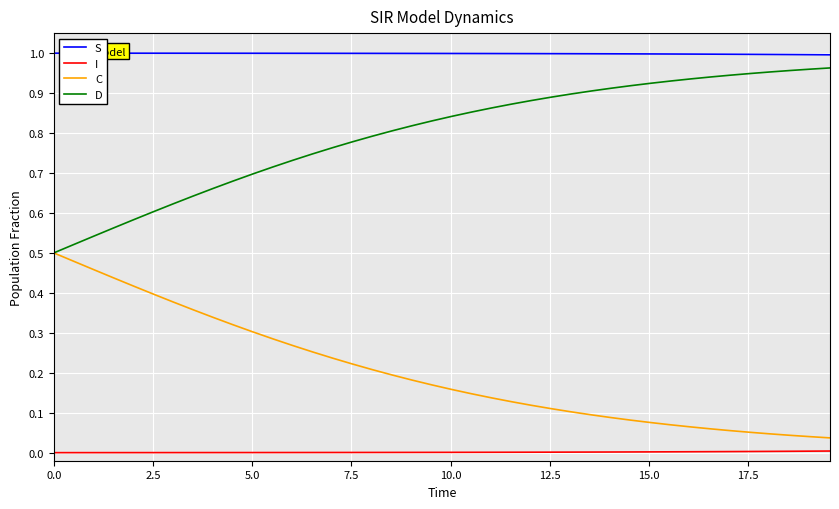

Which series has the largest total across all categories?

S